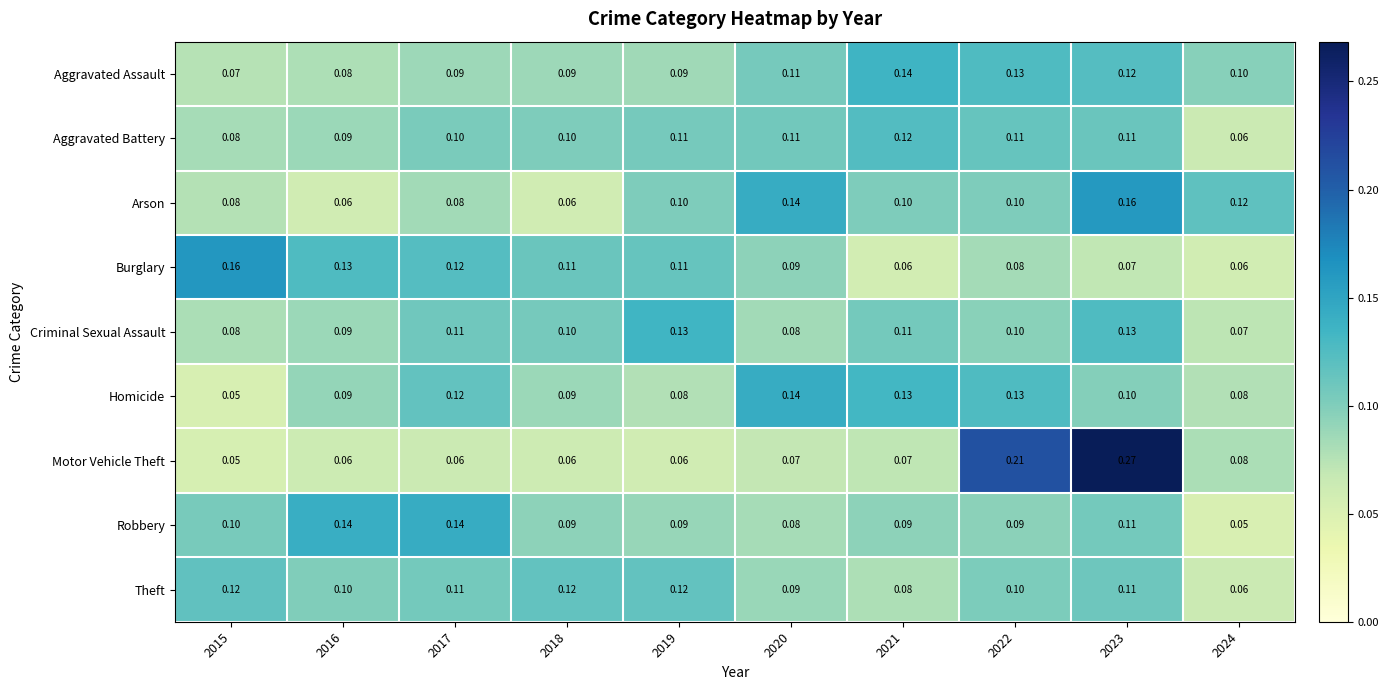

Between 2016 and 2023, which series saw the biggest shift?

Motor Vehicle Theft